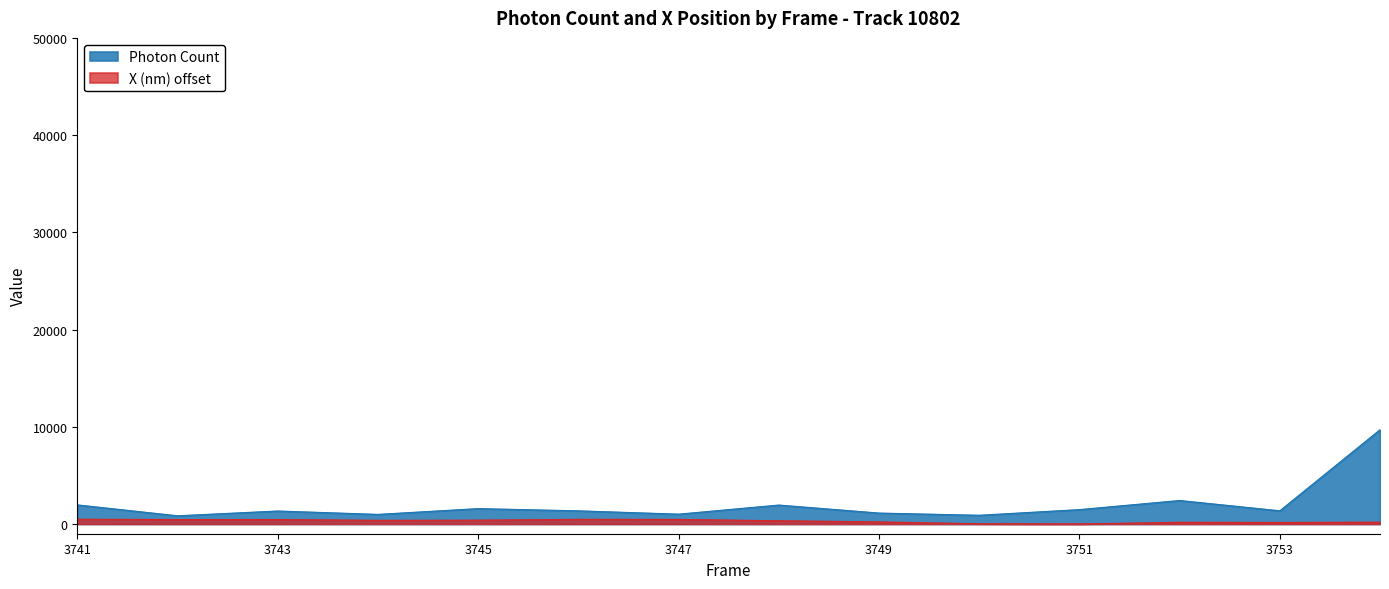

The value of X (nm) at 3752 is 74.6. True or false?

False